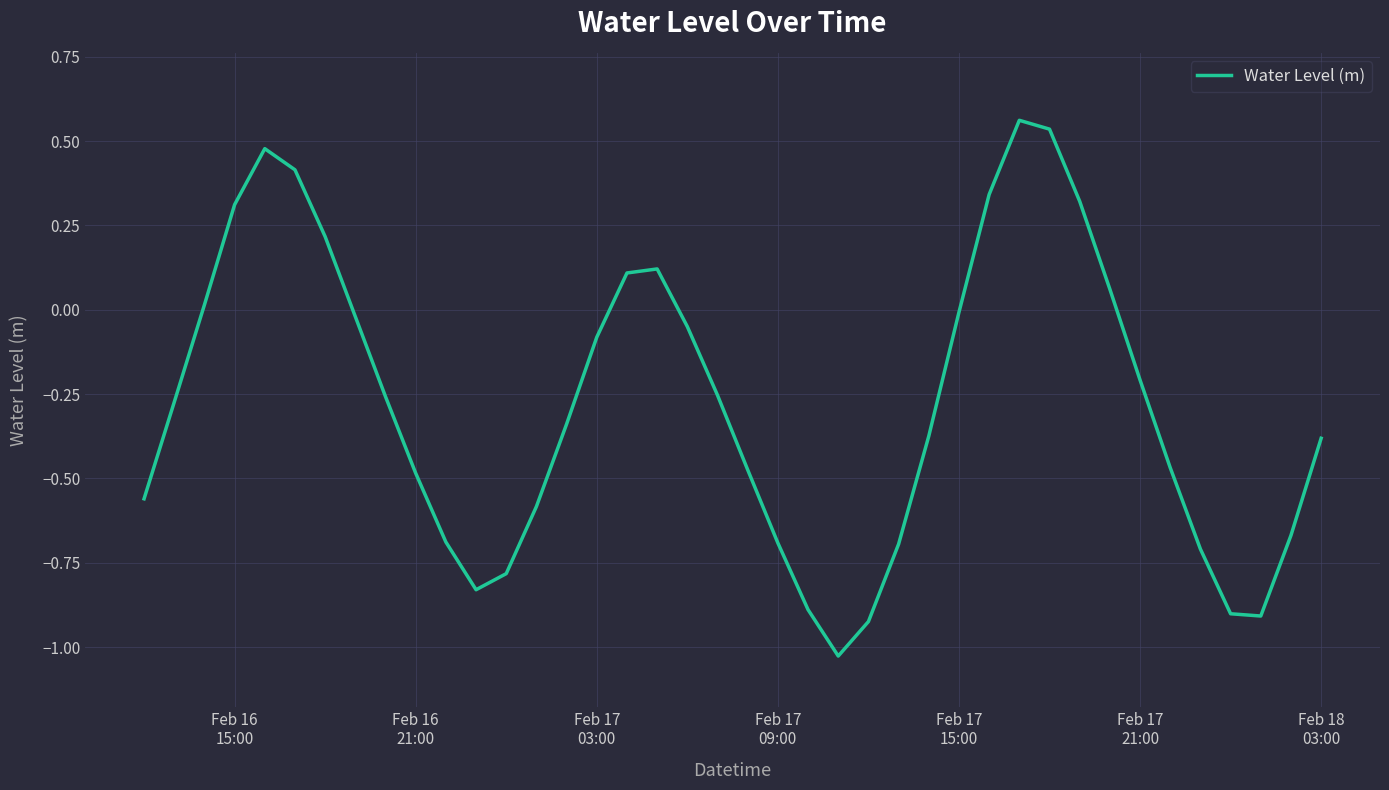

Does the chart display data point markers on the line(s)?

No